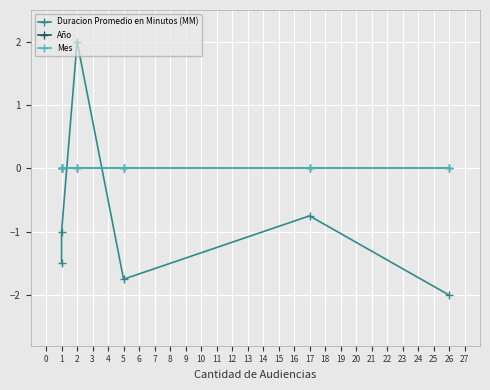

At 2, list the series in order from smallest to largest.

Año, Mes, Duracion Promedio en Minutos (MM)